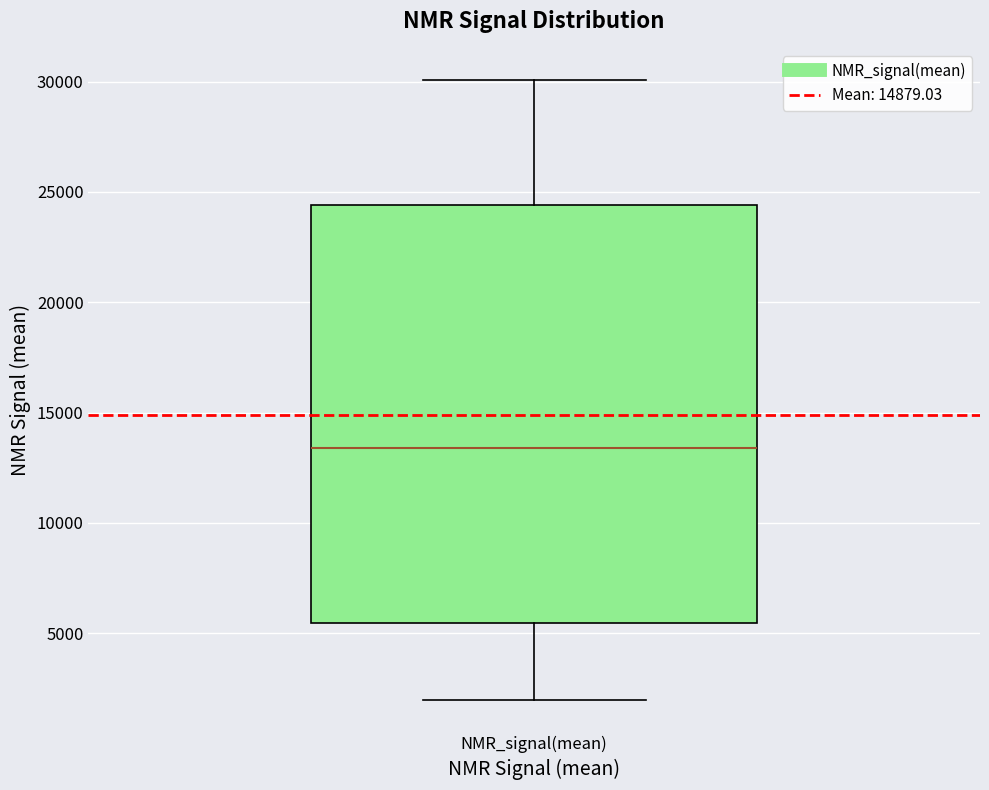

Transcribe this box plot: give where the median line is, the range the box spans, and where the two whiskers end, as read against the y-axis. The values are not printed on the chart, so give them approximately, as read against the axis.

median 13500, box 5500 to 24500, whiskers 2000 to 30000